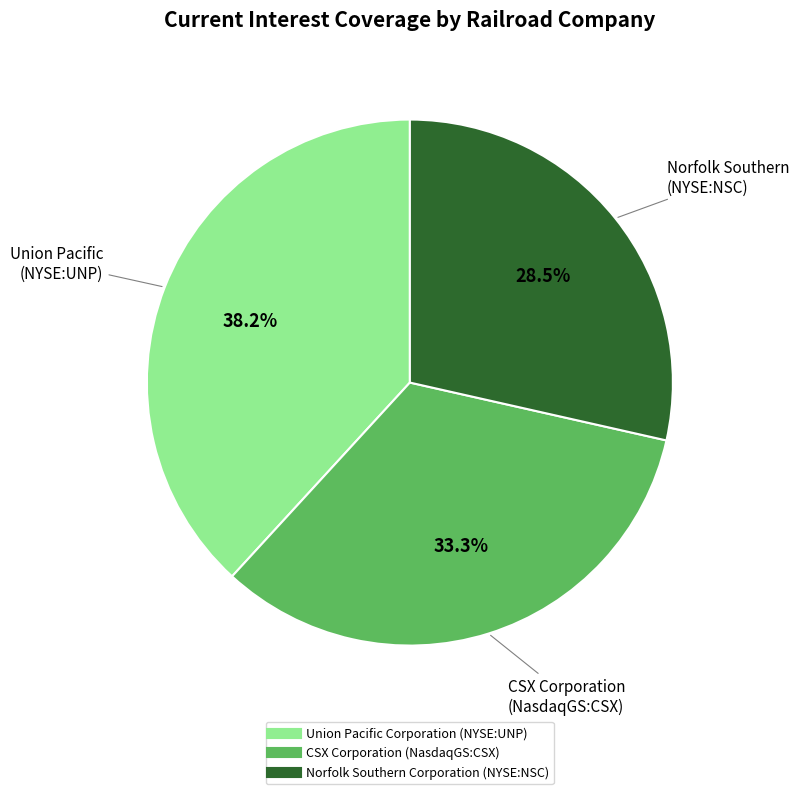

What is the ratio of the value at Union Pacific Corporation (NYSE:UNP) to the value at CSX Corporation (NasdaqGS:CSX)?

1.1